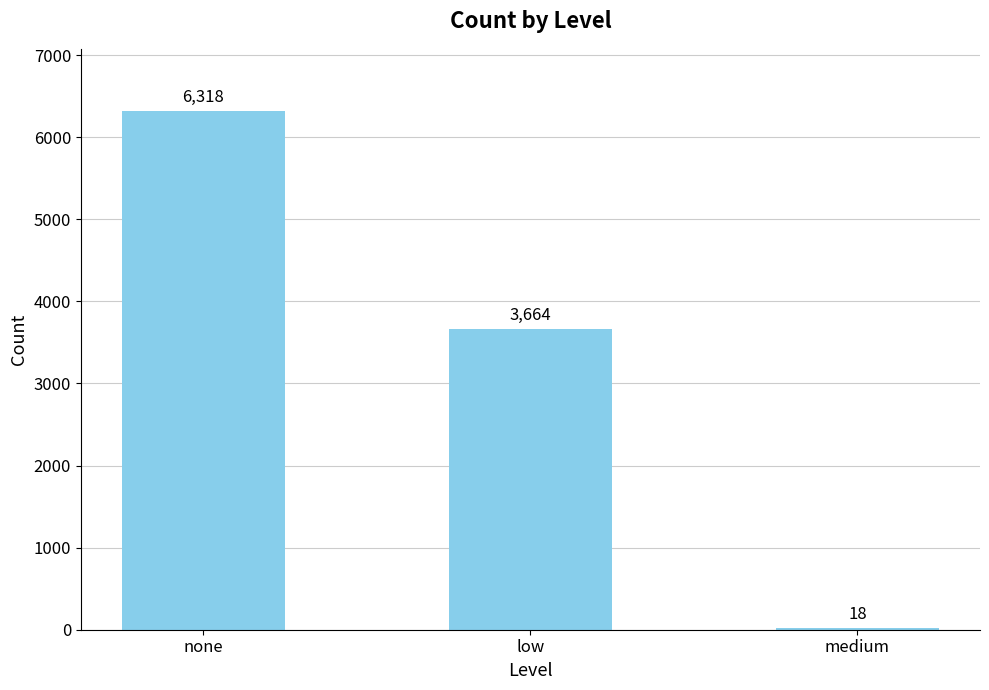

What is the change in value from none to low?

-2654